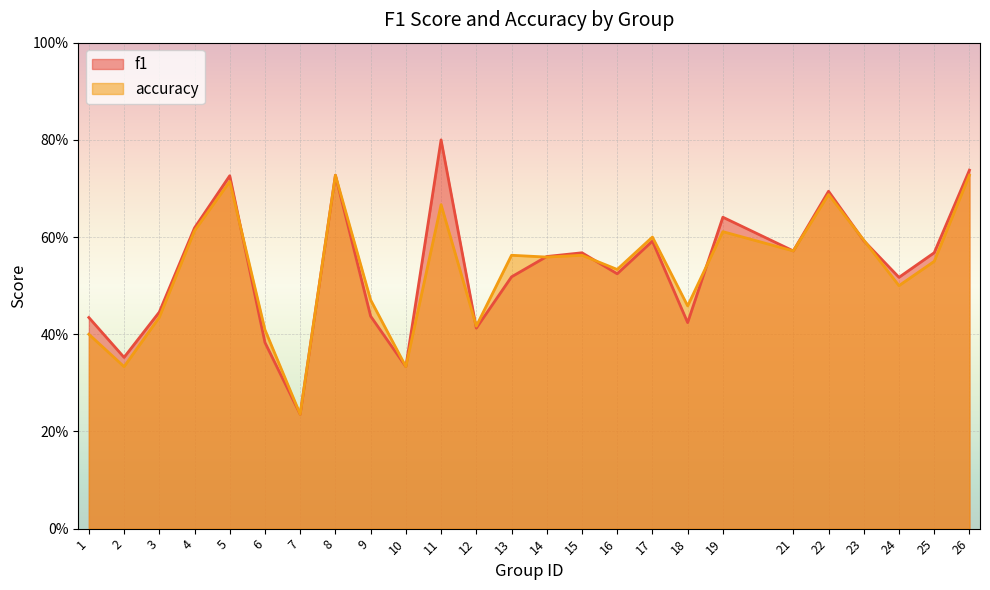

What is the minimum value shown in the chart?

0.2